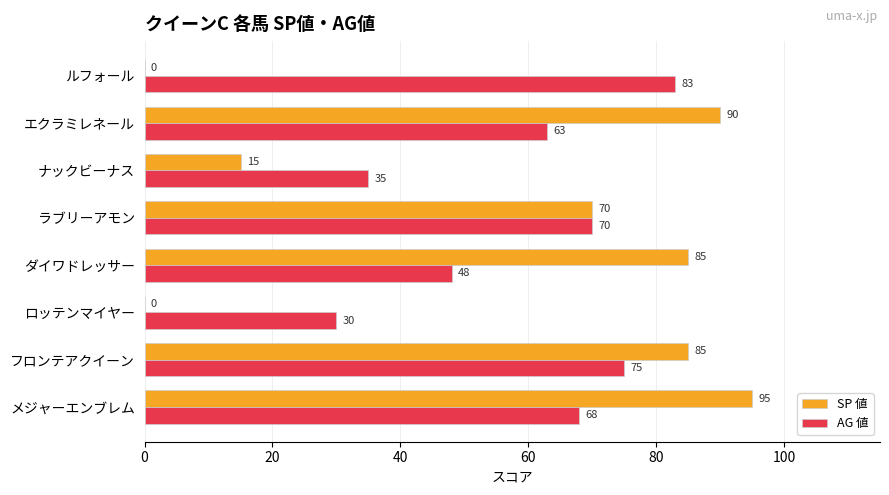

Which series changed the most between メジャーエンブレム and ダイワドレッサー?

AG 値